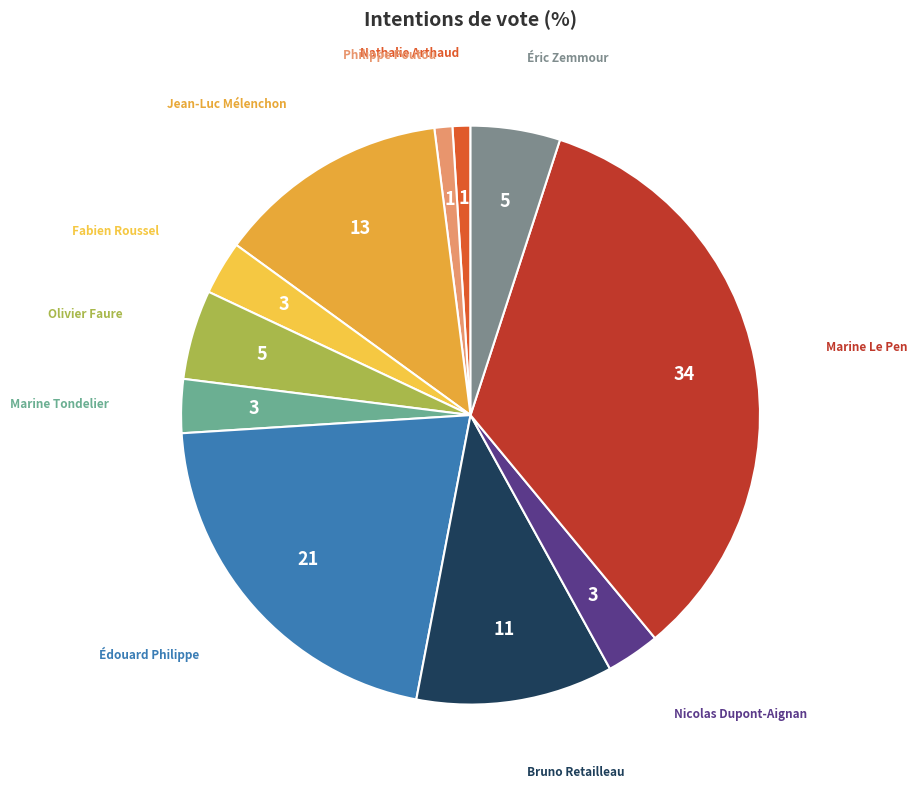

How many slices are in this pie chart?

11